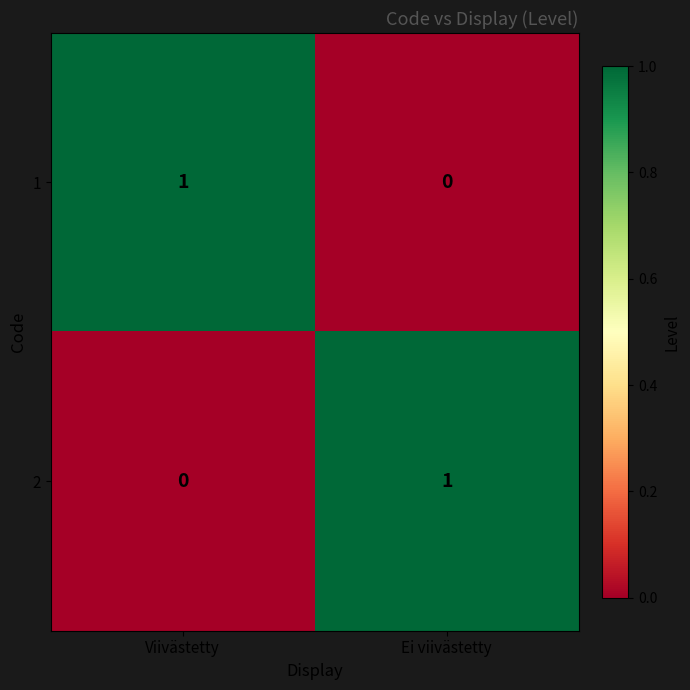

List the labels in order of 2 value, smallest first.

Viivästetty, Ei viivästetty